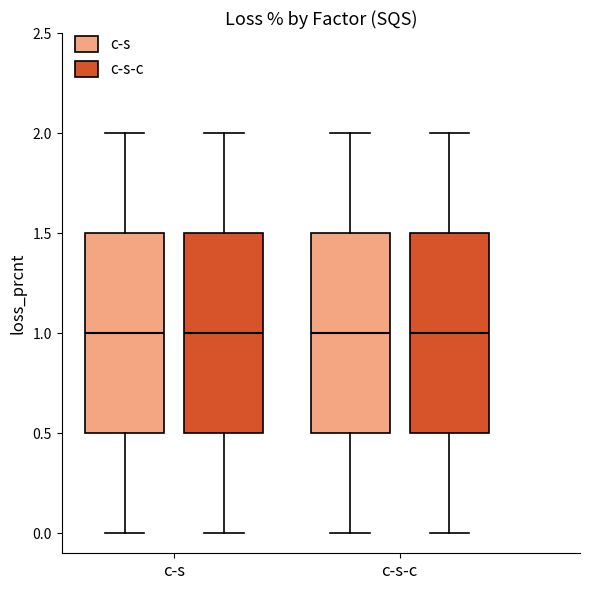

Reading left to right, read every box against the y-axis: the position of its median line, the range the box covers, and the ends of its whiskers. The values are not printed on the chart, so give them approximately, as read against the axis.

c-s (c-s): median 1.0, box 0.5 to 1.5, whiskers 0.0 to 2.0
c-s (c-s-c): median 1.0, box 0.5 to 1.5, whiskers 0.0 to 2.0
c-s-c (c-s): median 1.0, box 0.5 to 1.5, whiskers 0.0 to 2.0
c-s-c (c-s-c): median 1.0, box 0.5 to 1.5, whiskers 0.0 to 2.0